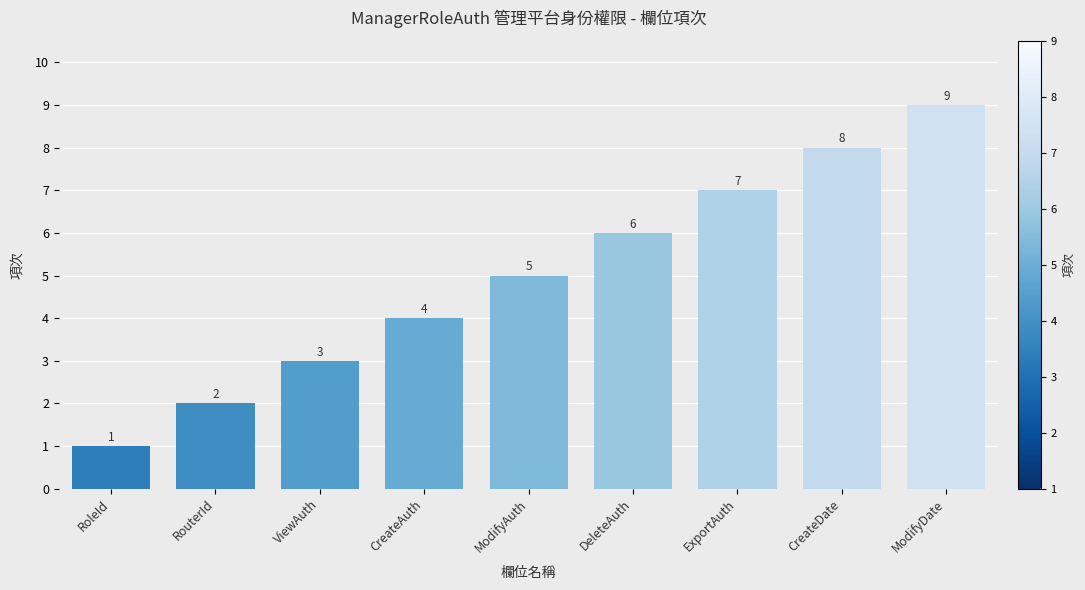

Between ViewAuth and ModifyDate, which is larger?

ModifyDate